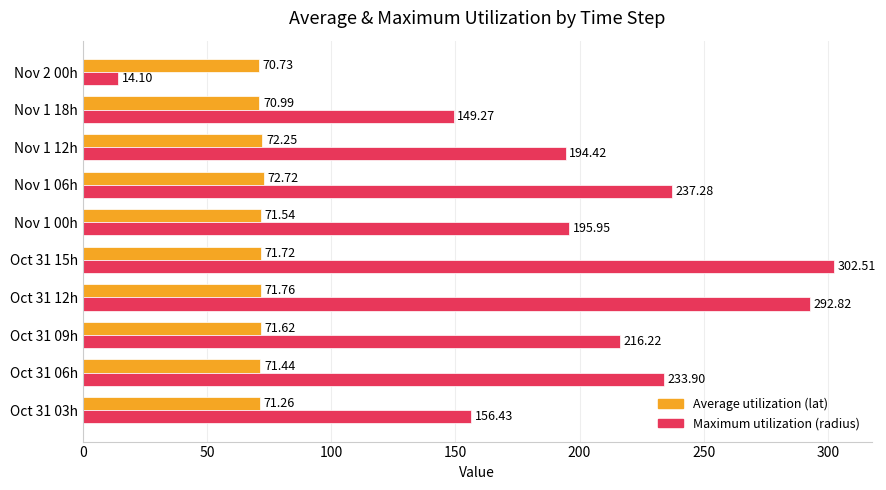

What is the difference between the Maximum utilization (radius) values at Nov 1 18h and Nov 1 00h?

46.7